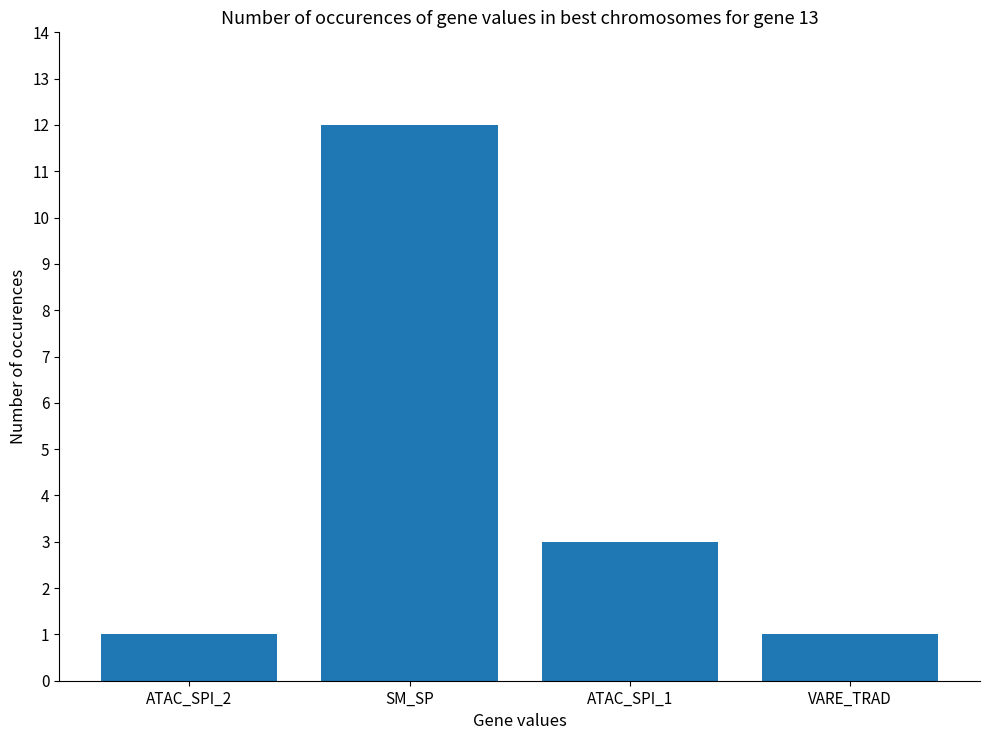

How many bars are there in total?

4